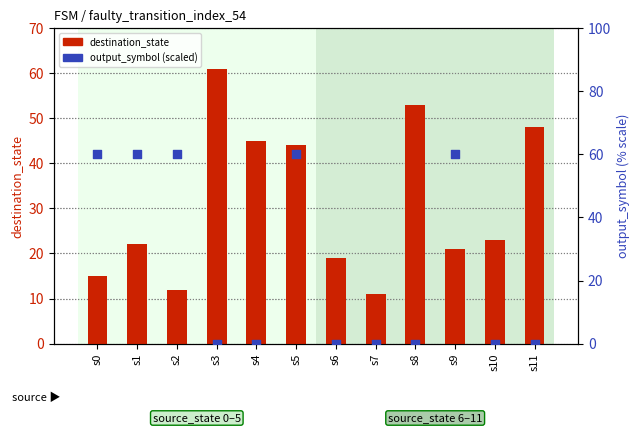

At which category is the sum across all series the highest?

s5